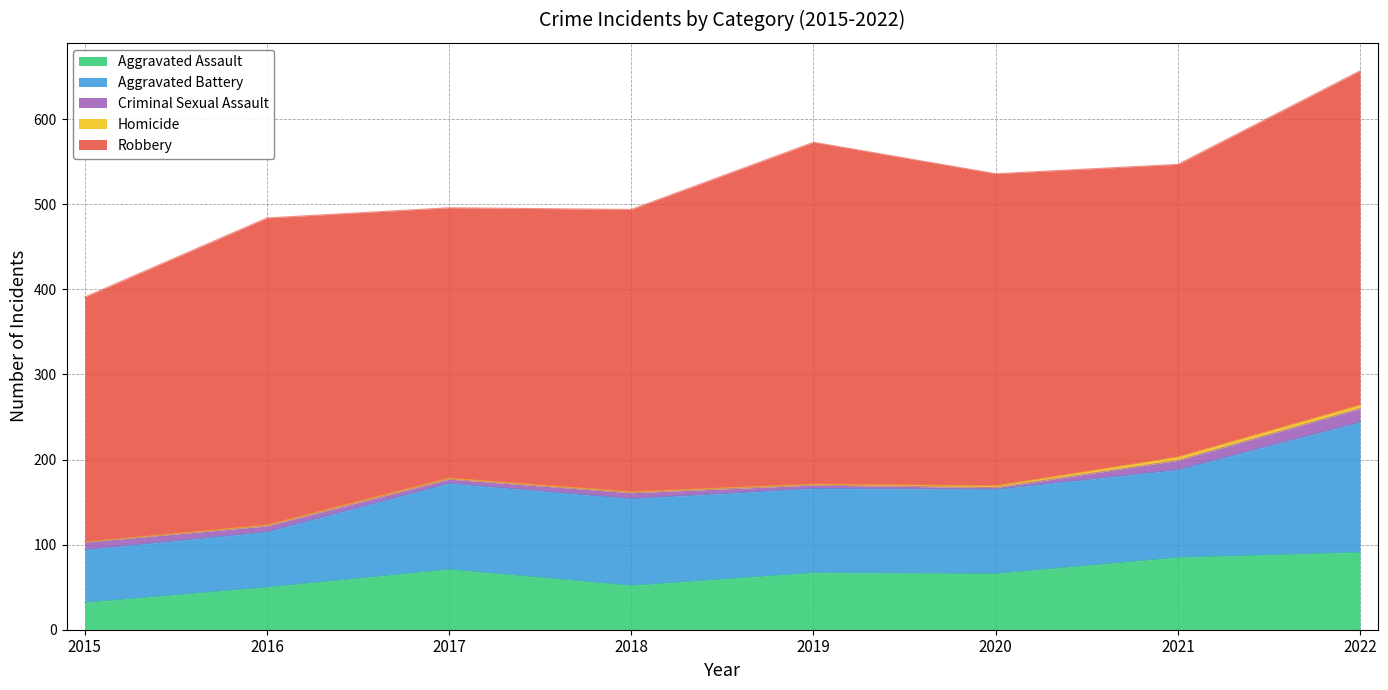

Which series has the largest total across all categories?

Robbery